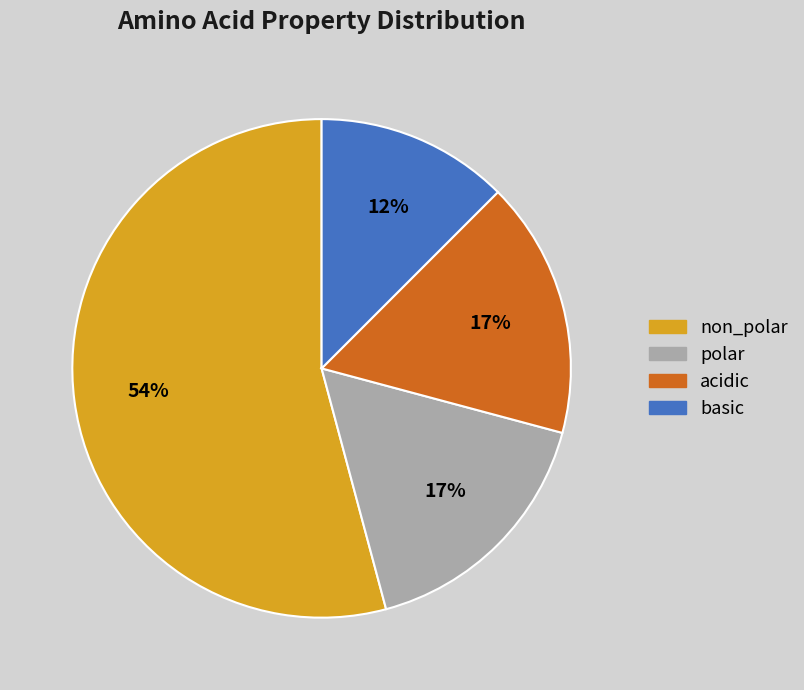

Approximately how many times larger is the value at non_polar compared to acidic?

3.2